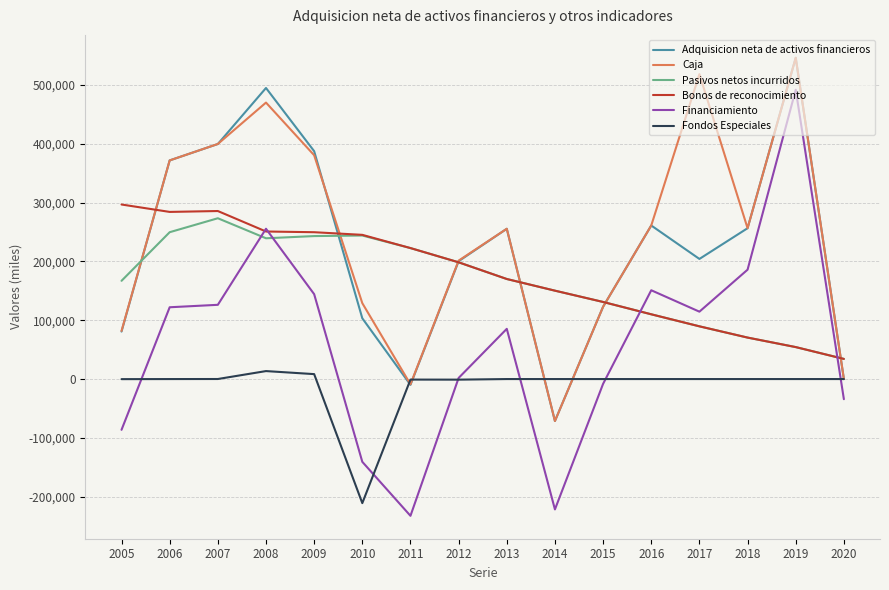

What is the greatest value displayed?

546062